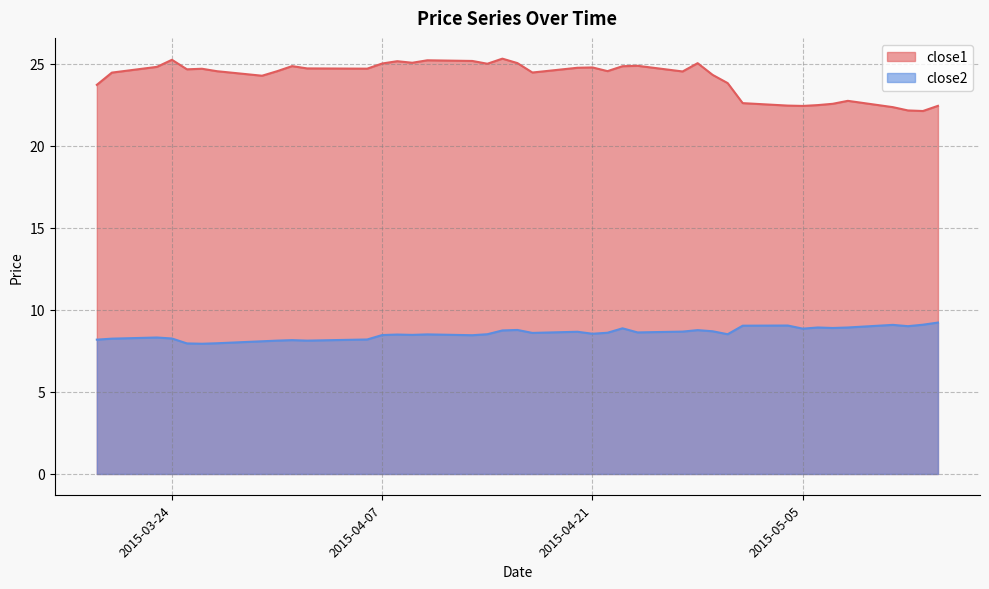

Rank the series by their average value, from highest to lowest.

close1, close2